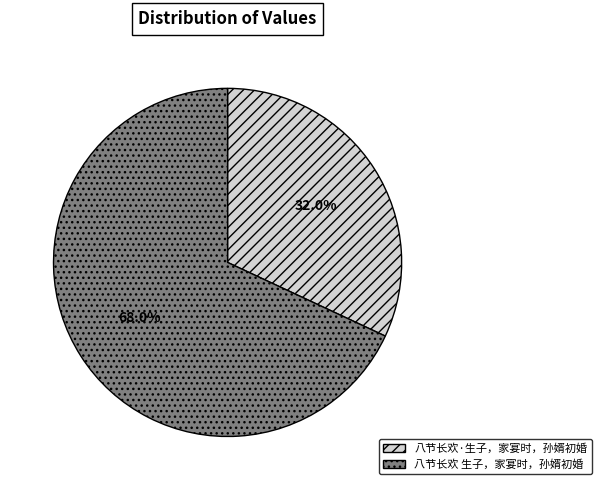

To the nearest percent, what is the difference between the largest and smallest slice percentages?

36%